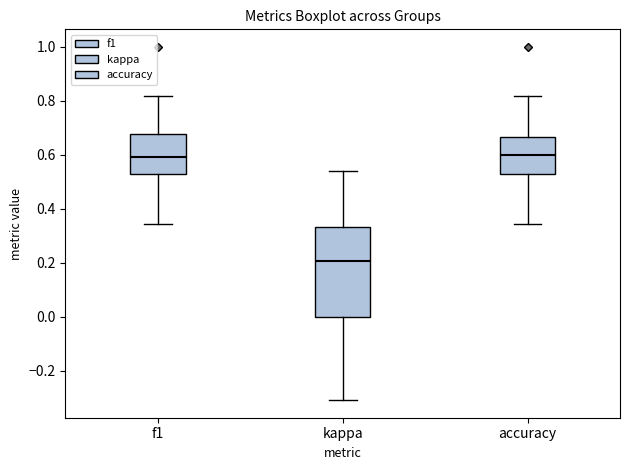

Where does the median line of the box for f1 sit on the y-axis? The values are not printed on the chart, so give them approximately, as read against the axis.

0.60